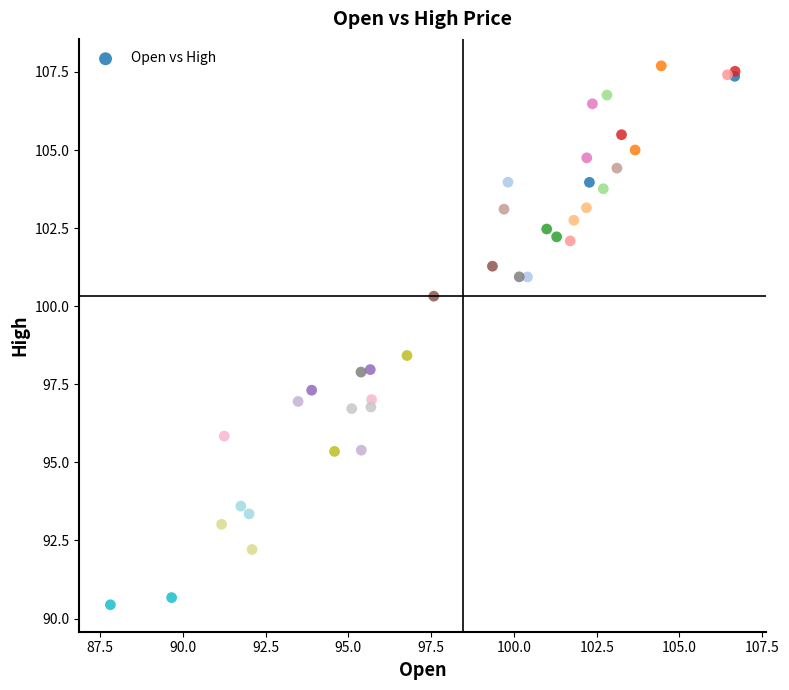

What Y value in the scatter plot is closest to 99?

98.4